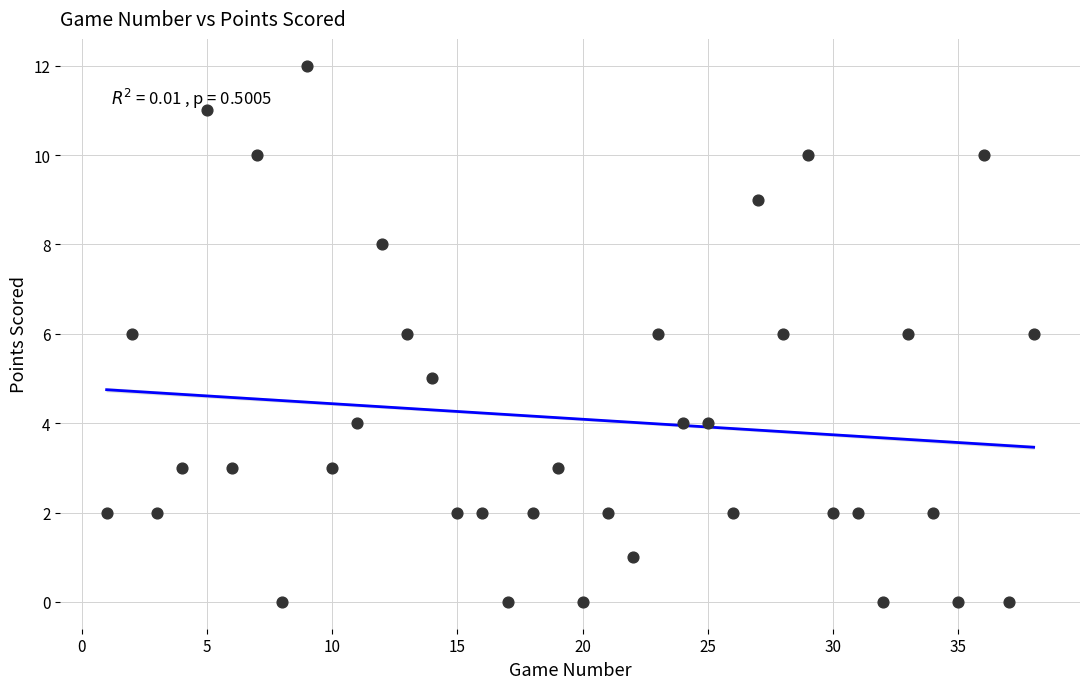

What is the range of X values (max minus min)?

37